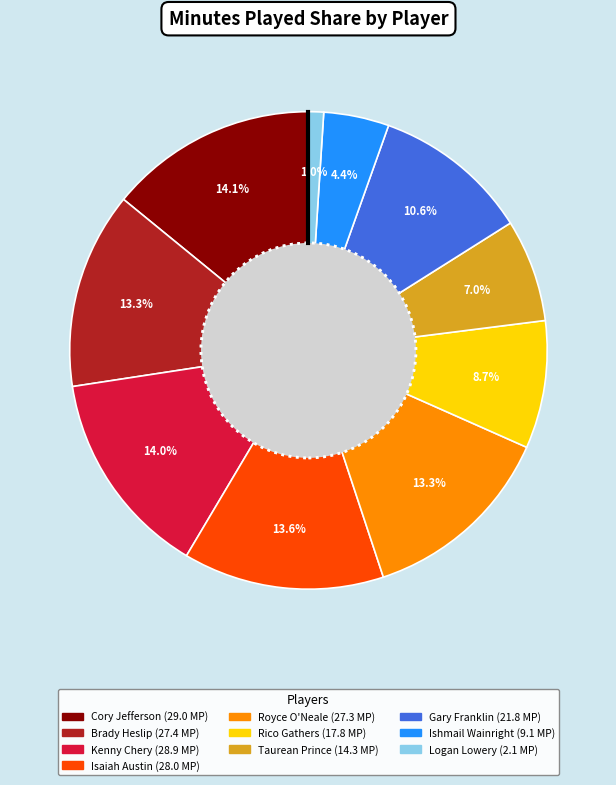

Is it true that Cory Jefferson is 28% of the pie?

False